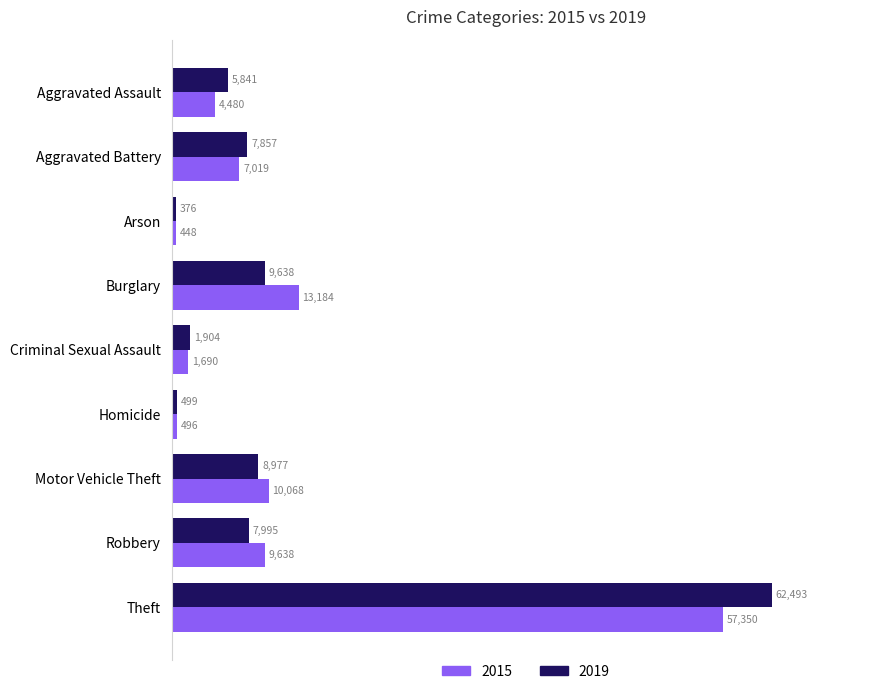

The 2015 series shows 33456 at Theft. True or false?

False